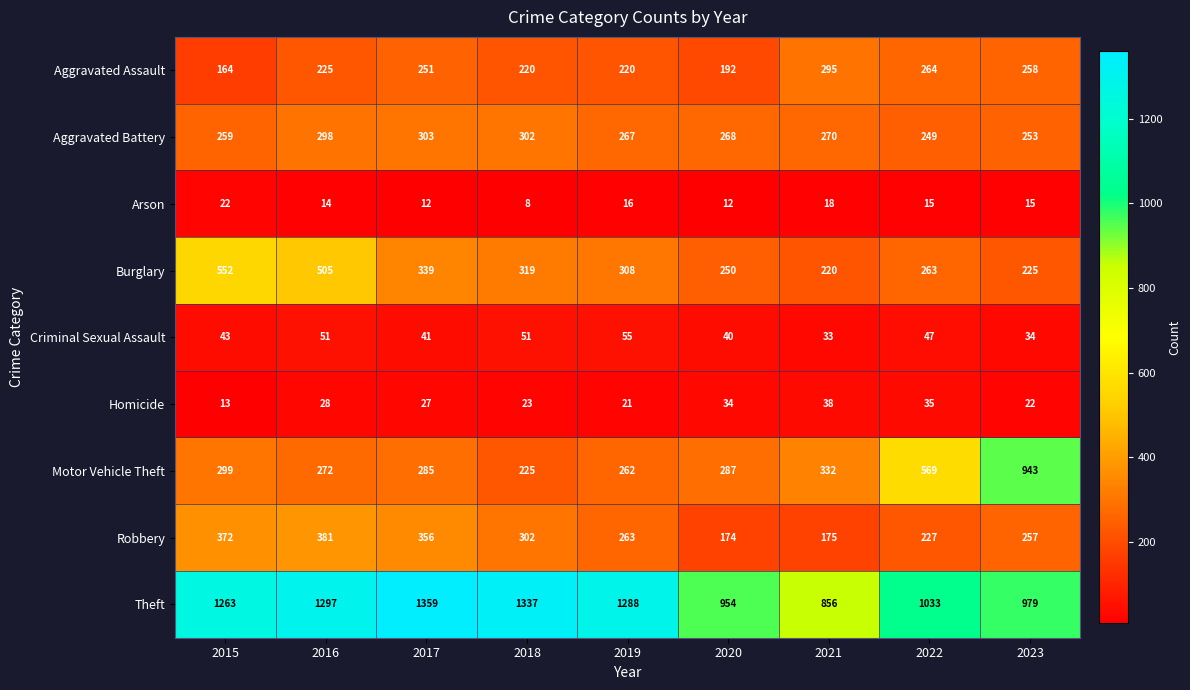

Which series changed the most between 2018 and 2020?

Theft